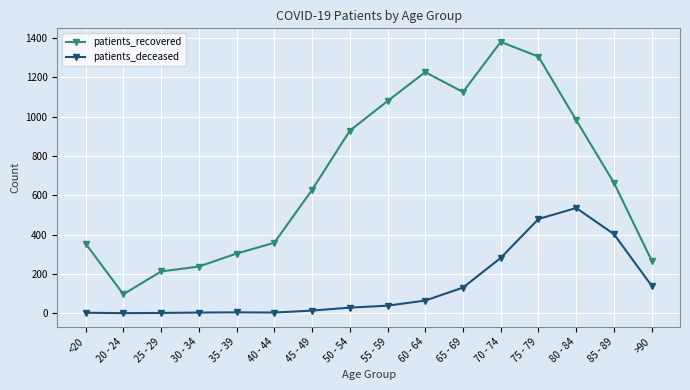

What value does the patients_deceased series have at 65 - 69?

130